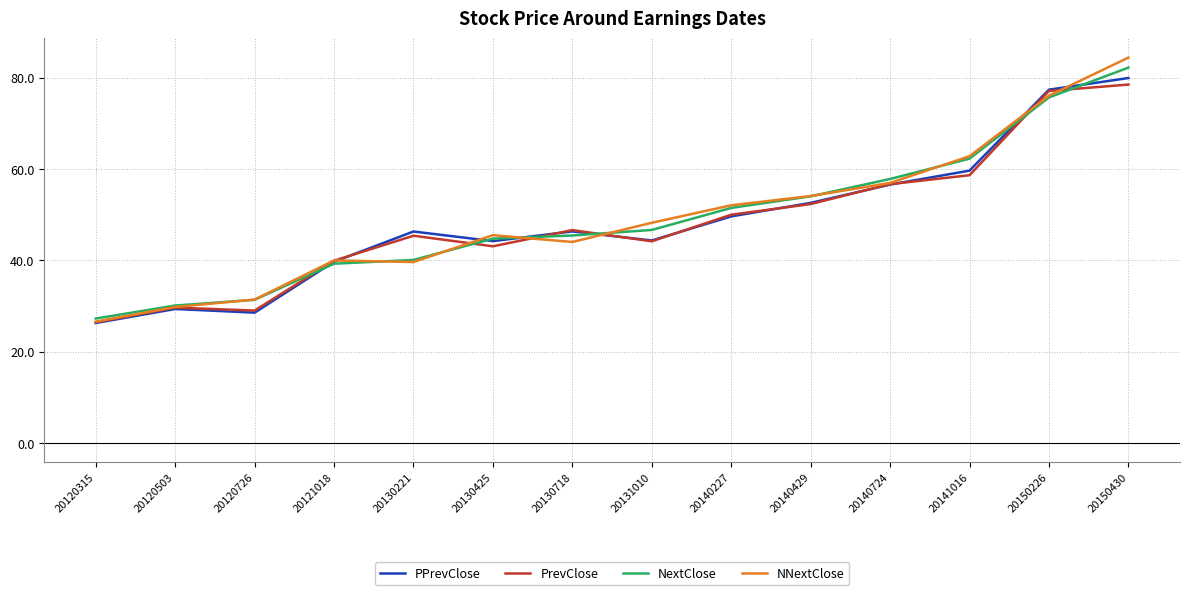

How many categories are shown in the chart?

14